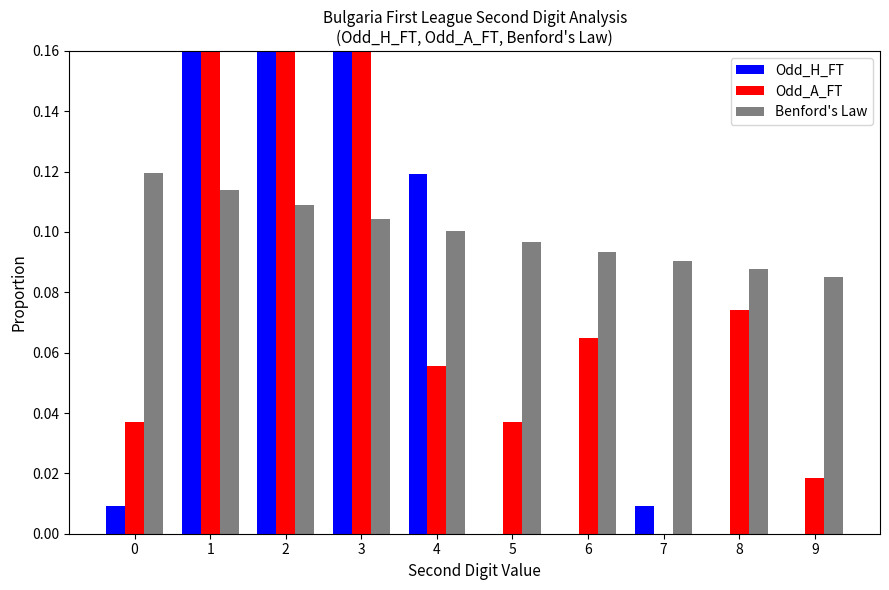

How many bars are there in total?

30